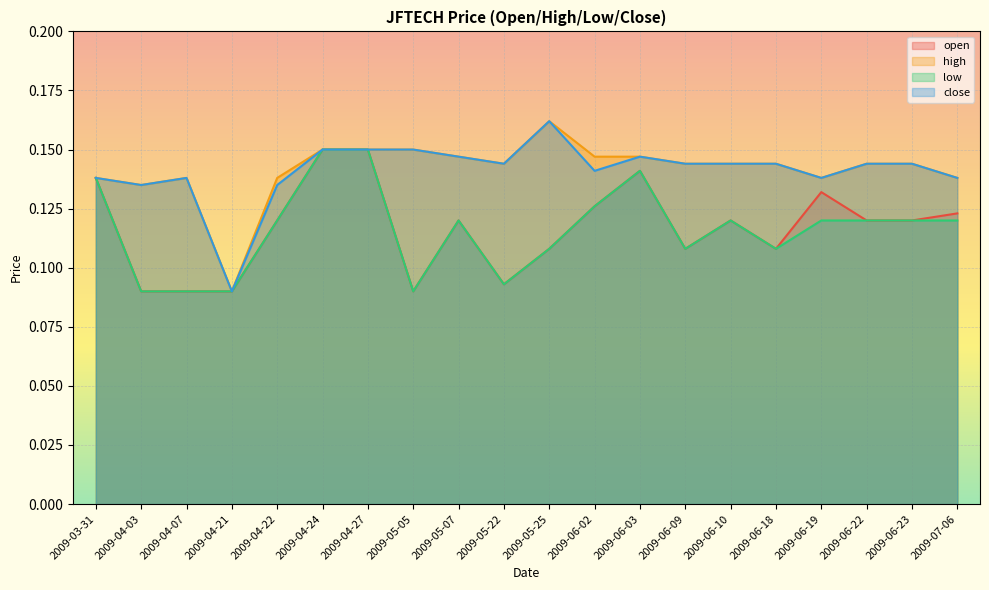

What is the label of the 20th point from the left?

2009-07-06